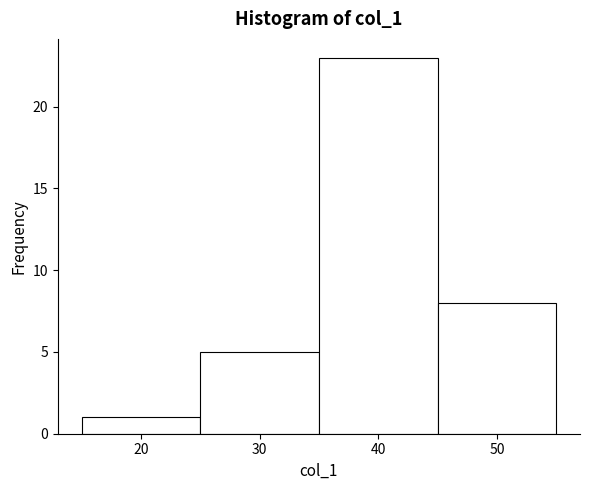

Reading left to right, list every bar in this chart as the range it spans on the x-axis followed by its height. The values are not printed on the chart, so give them approximately, as read against the axis.

15 to 25: 1
25 to 35: 5
35 to 45: 23
45 to 55: 8